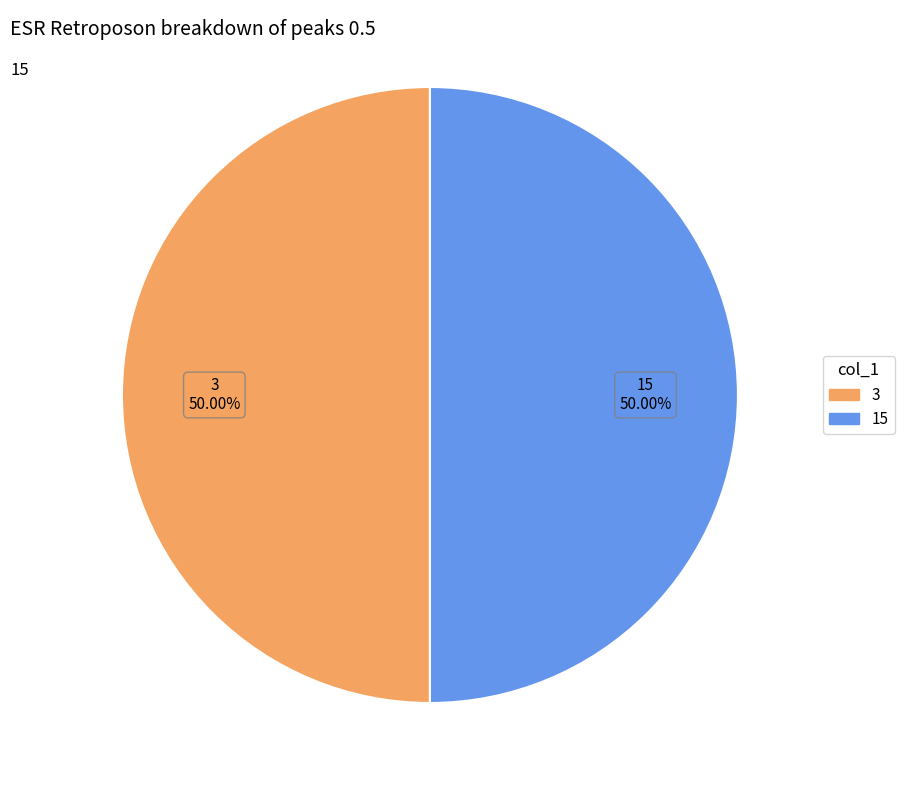

Approximately how many times larger is the value at 3 compared to 15?

1.0